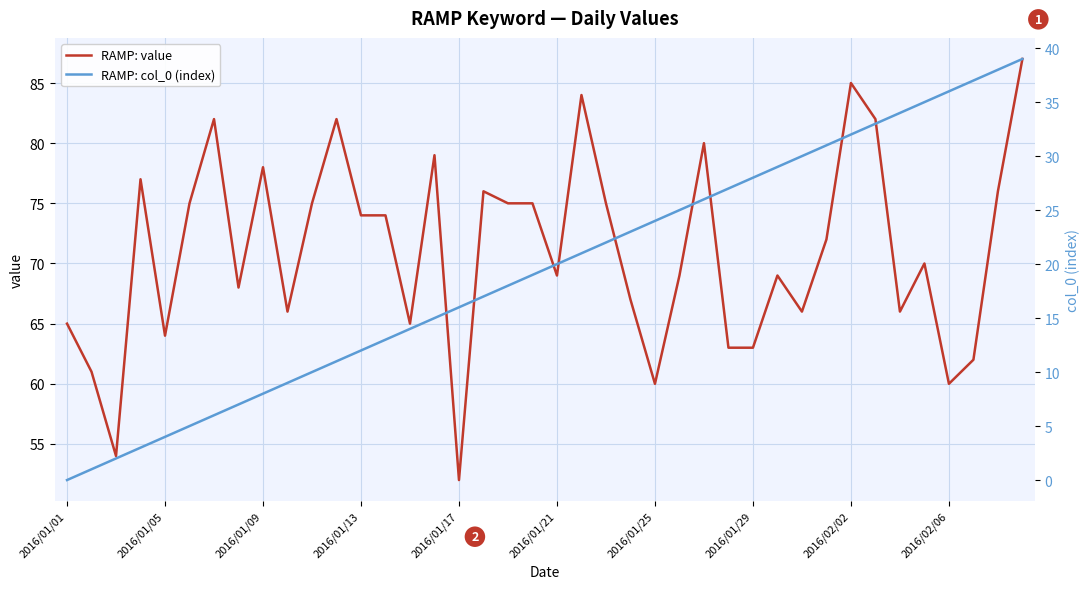

Reading left to right, transcribe all the data shown in this chart.

RAMP: value: 65	61	54	77	64	75	82	68	78	66	75	82	74	74	65	79	52	76	75	75	69	84	75	67	60	69	80	63	63	69	66	72	85	82	66	70	60	62	76	87
RAMP: col_0 (index): 0	1	2	3	4	5	6	7	8	9	10	11	12	13	14	15	16	17	18	19	20	21	22	23	24	25	26	27	28	29	30	31	32	33	34	35	36	37	38	39